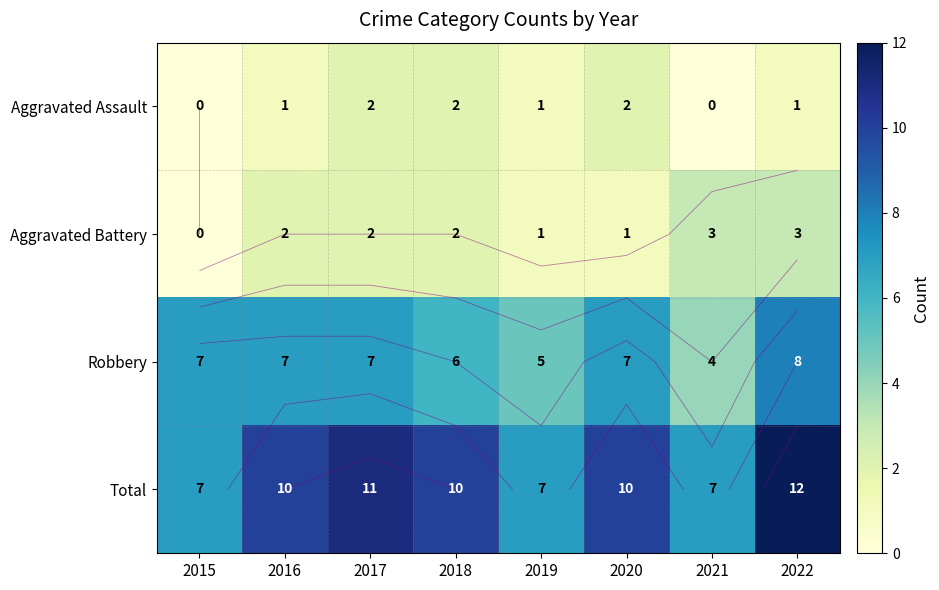

What is the highest value of the Aggravated Battery series?

3